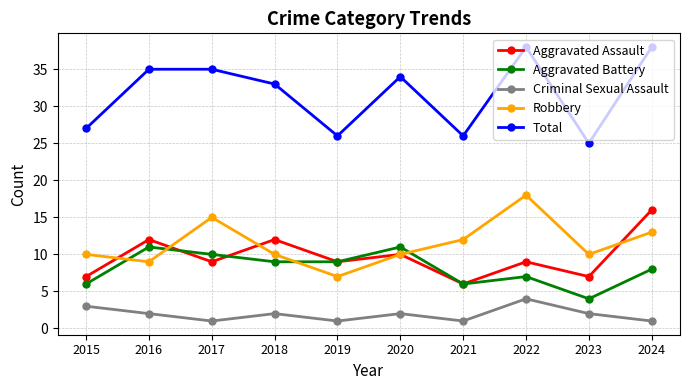

Where is the first local minimum for Criminal Sexual Assault?

2017